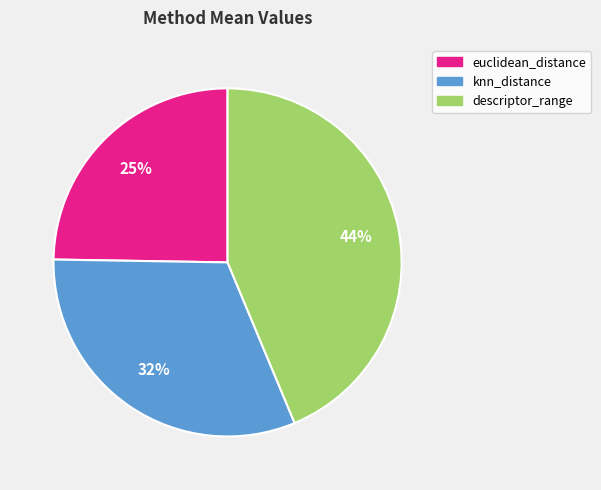

Is there any slice that represents more than half of the pie?

No